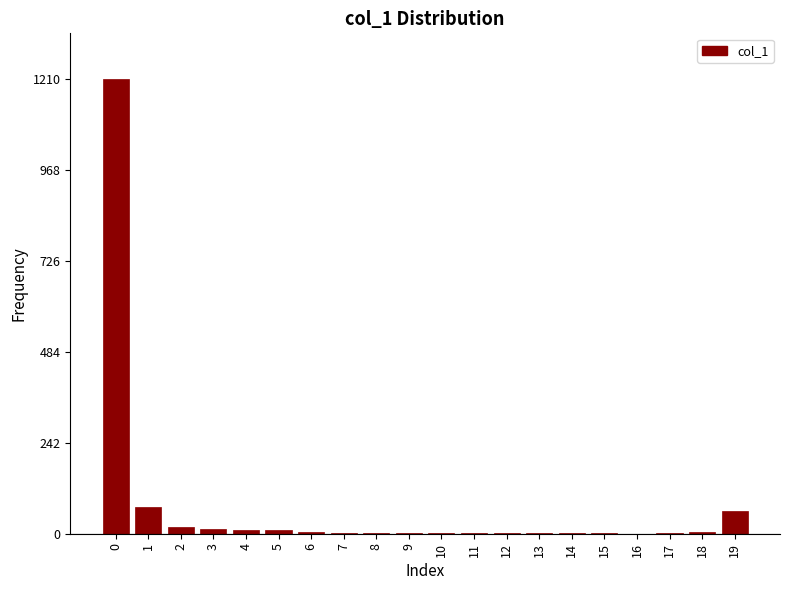

What is the sum of all values?

1424